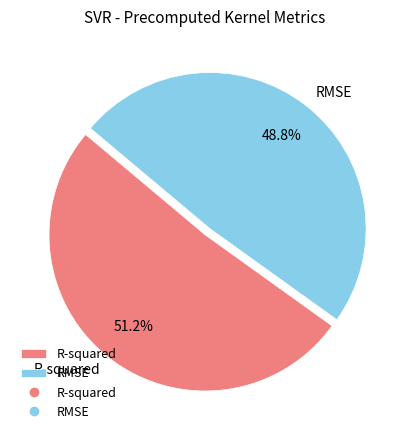

Which has a higher value, R-squared or RMSE?

R-squared